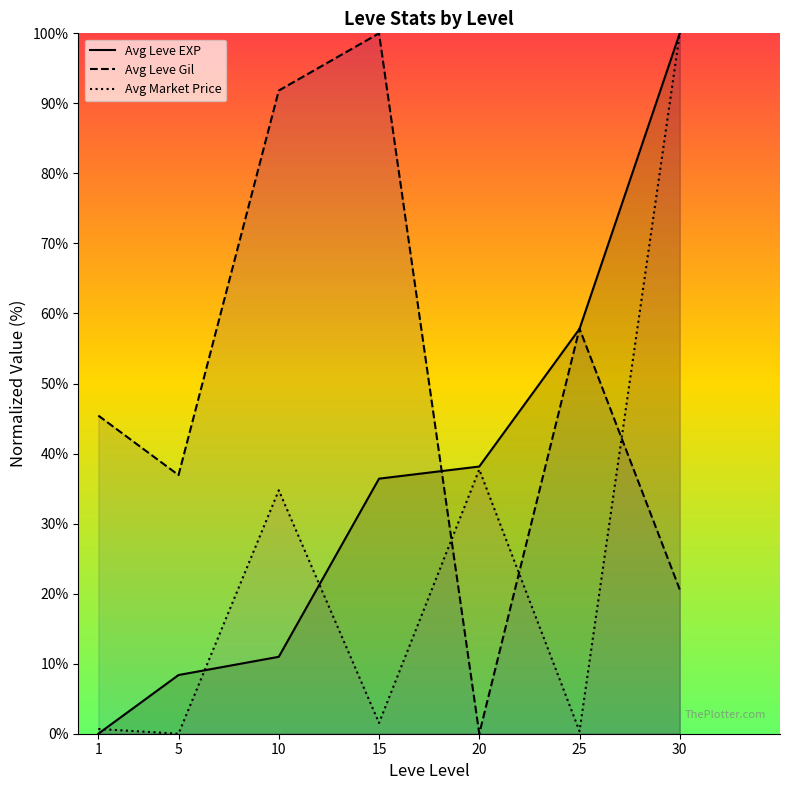

Reading left to right, list all the values displayed in this chart.

Avg Leve EXP: 1=0.0	5=8.4	10=11.0	15=36.4	20=38.2	25=57.8	30=100.0
Avg Leve Gil: 1=45.4	5=36.9	10=91.8	15=100.0	20=0.0	25=57.8	30=20.6
Avg Market Price: 1=0.7	5=0.0	10=34.8	15=1.5	20=37.7	25=0.4	30=100.0